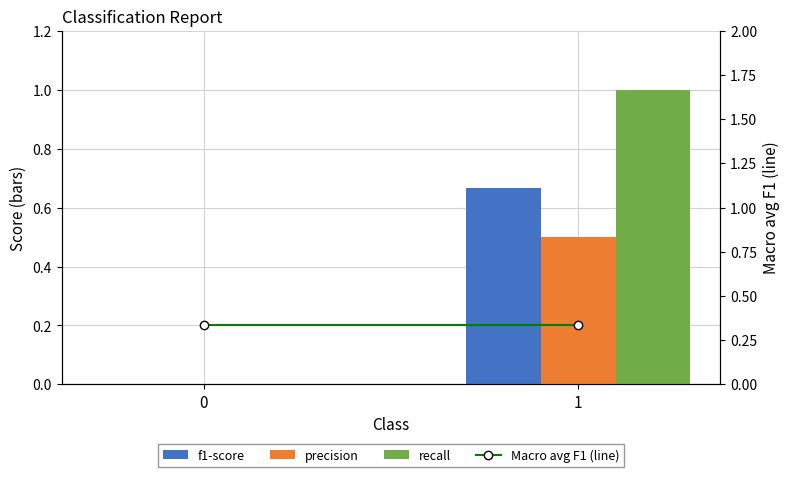

Count the number of categories in the chart.

2